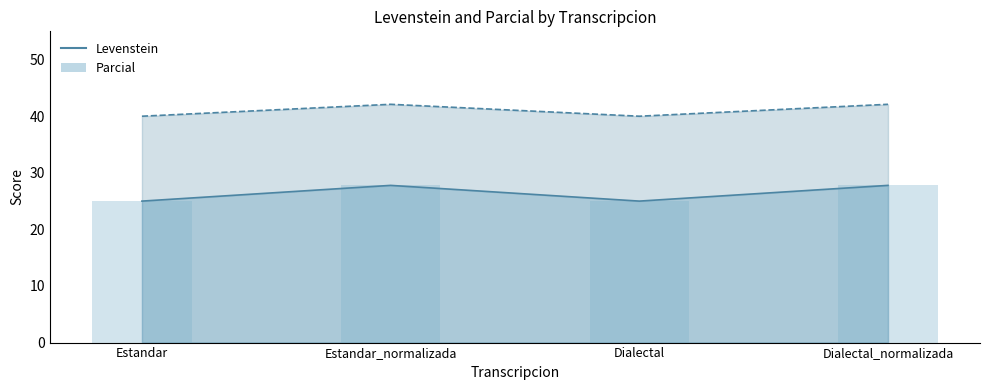

What is the sum of all Parcial values?

164.2